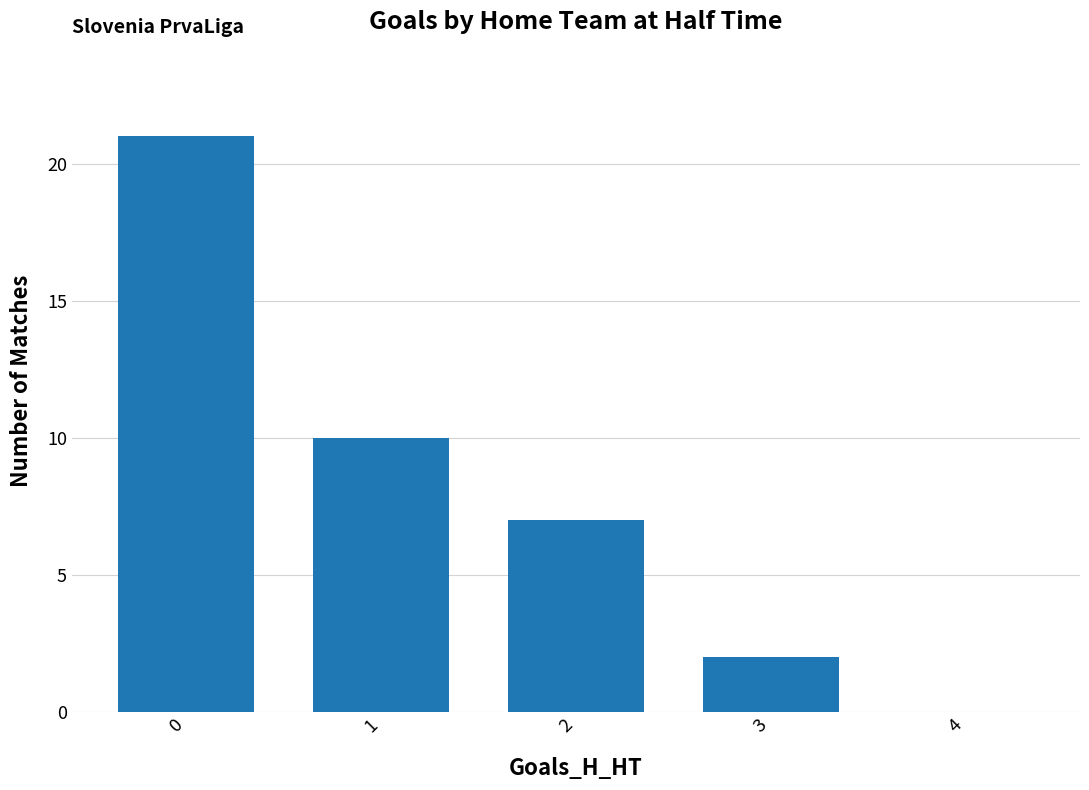

What is the change in value from 0 to 1?

-11